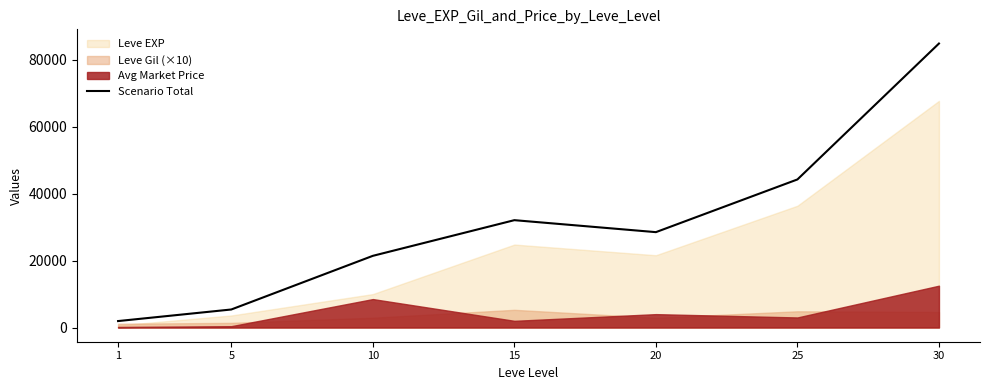

At which category does the data reach its first local peak?

15